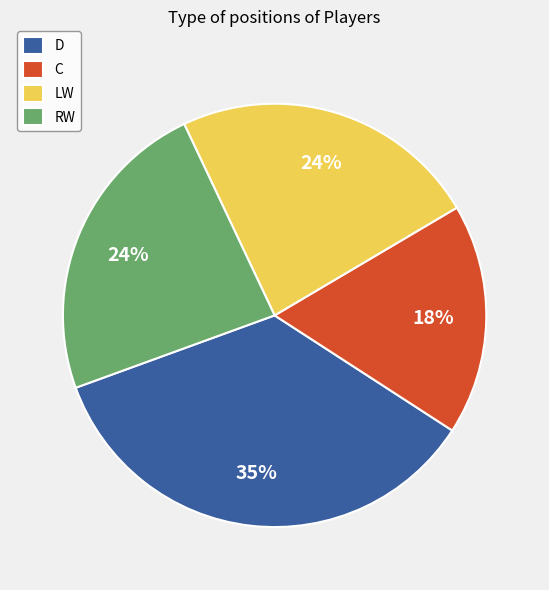

True or false: C accounts for 3% of the total.

False